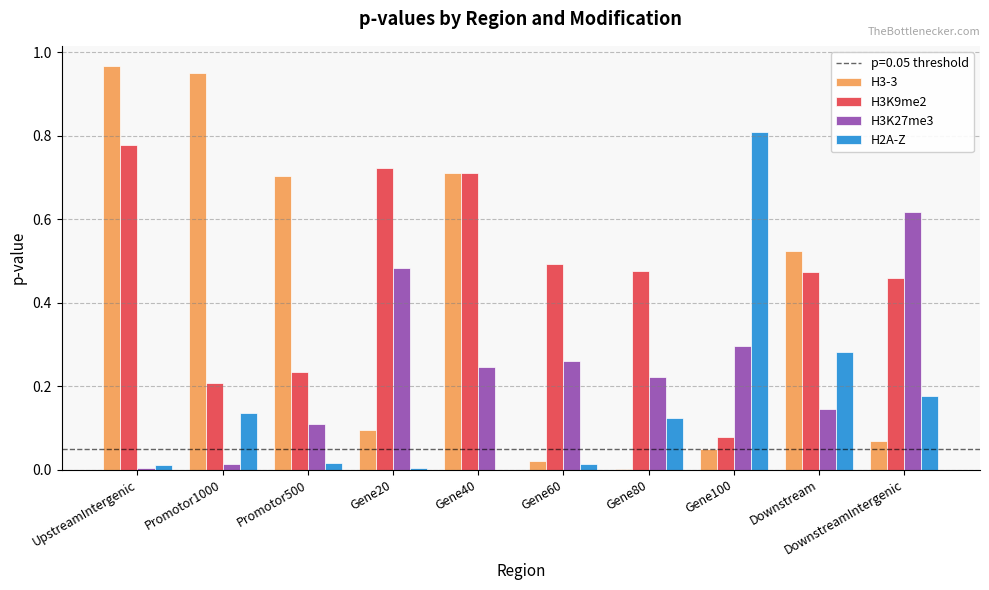

The value of H2A-Z at Gene60 is 0.0. True or false?

True